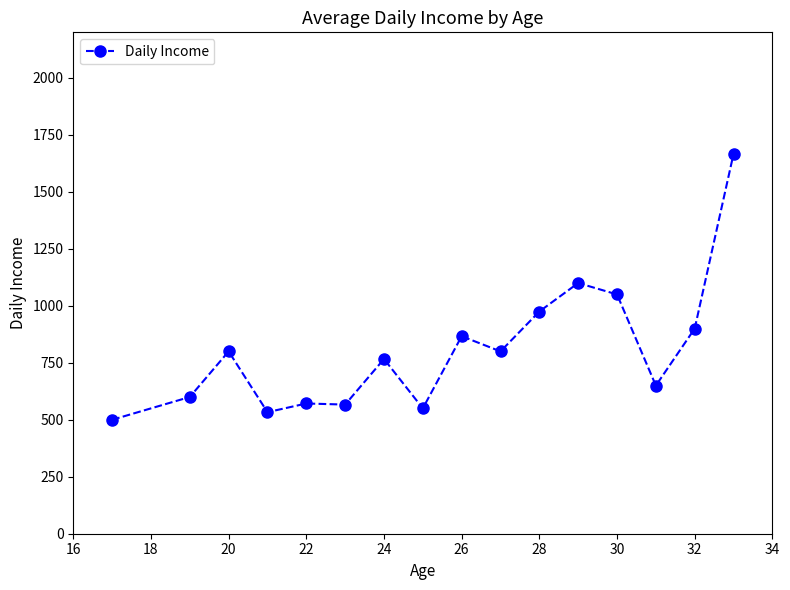

What is the greatest value displayed?

1666.7